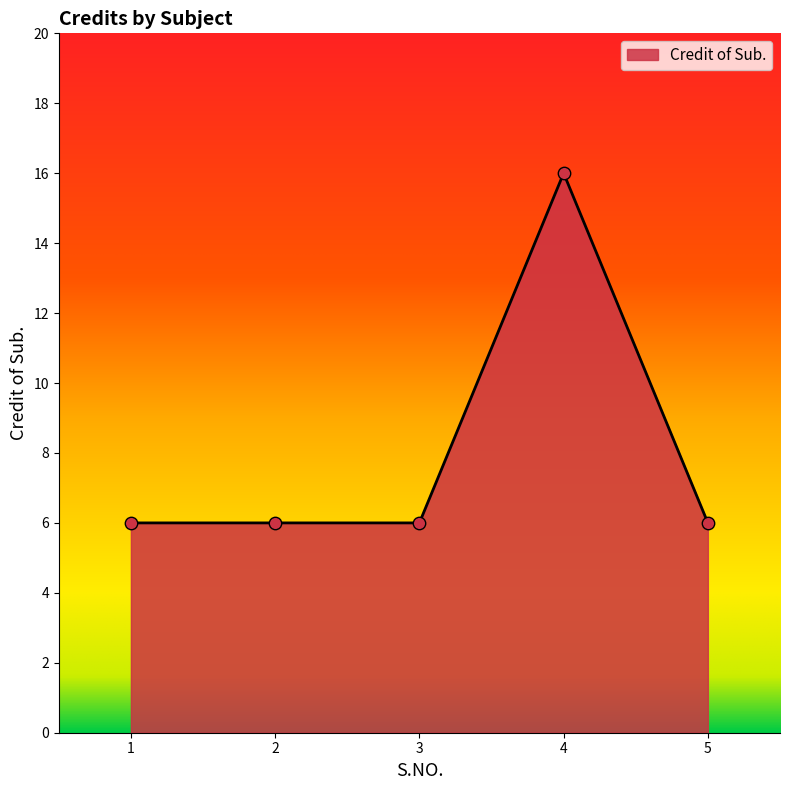

What is the ratio of the value at 5 to the value at 2?

1.0